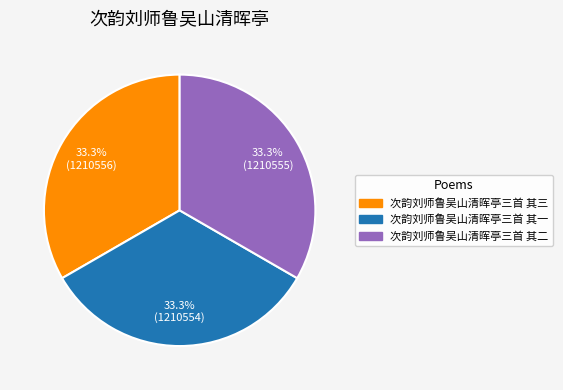

To the nearest percent, what percentage of the pie is 次韵刘师鲁吴山清晖亭三首 其一?

33%